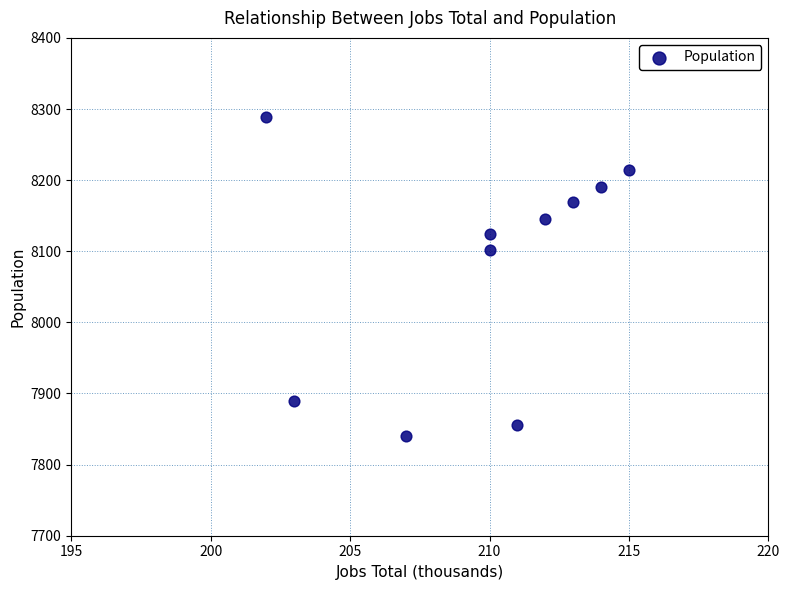

What Y value in the scatter plot is closest to 8064?

8102